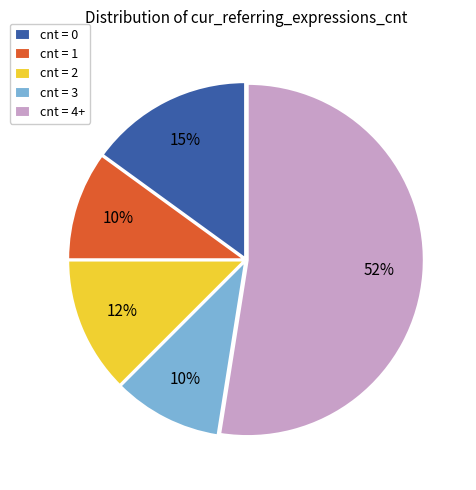

The cnt = 0 slice represents 20% of the pie. True or false?

False